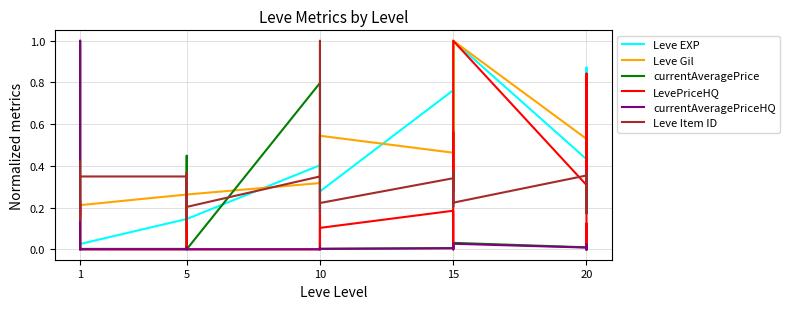

True or false: LevePriceHQ has a value of 0.2 at 1.

True